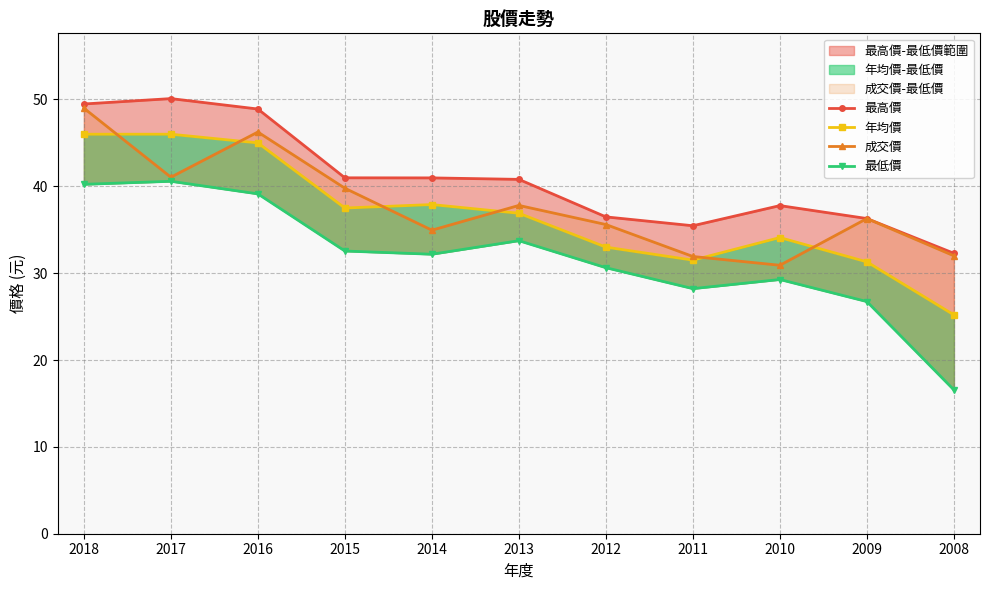

What are all the series names shown in the legend?

最高價, 年均價, 成交價, 最低價